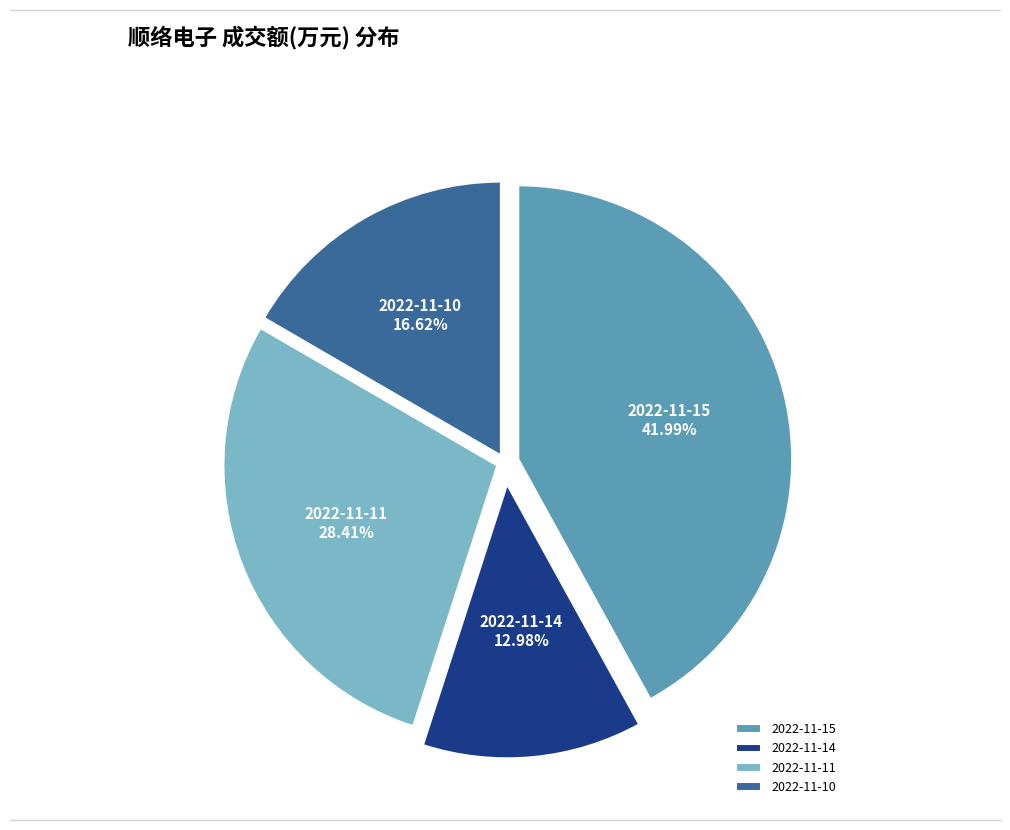

Which slice is the smallest?

2022-11-14